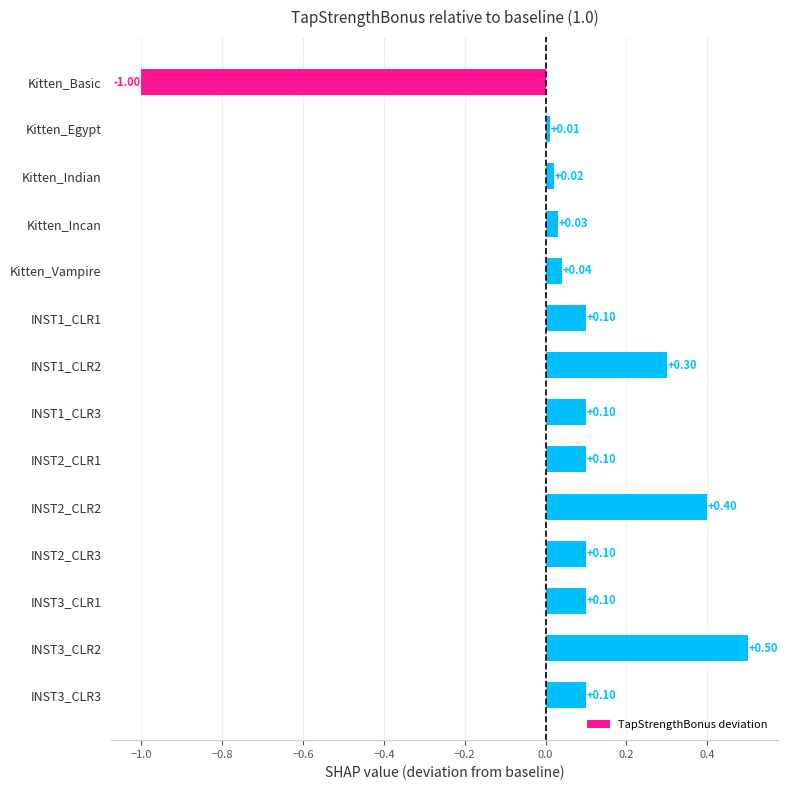

What is the average value?

0.1